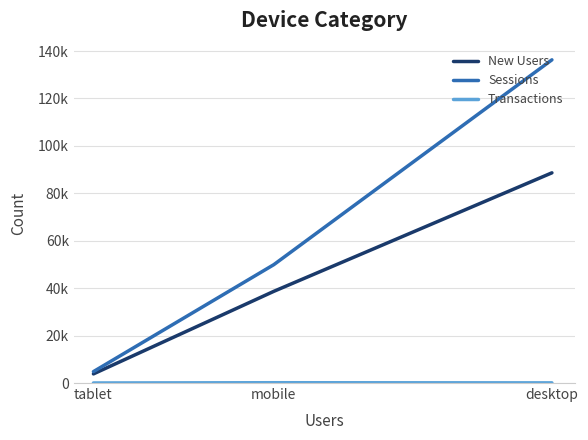

Is it true that Sessions equals 136292 at desktop?

True